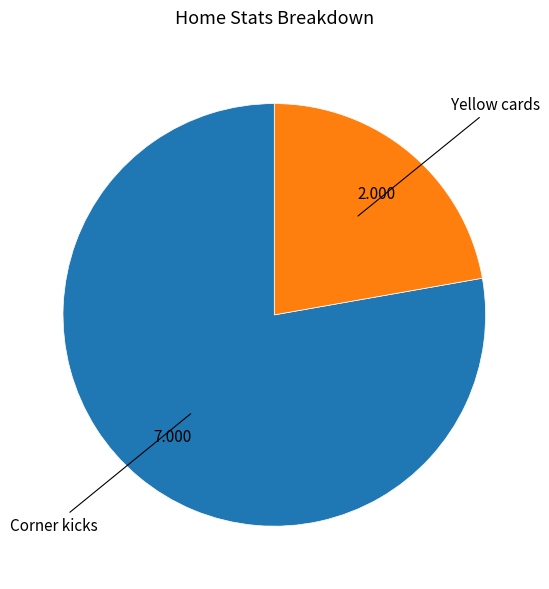

Is there any slice that represents more than half of the pie?

Yes